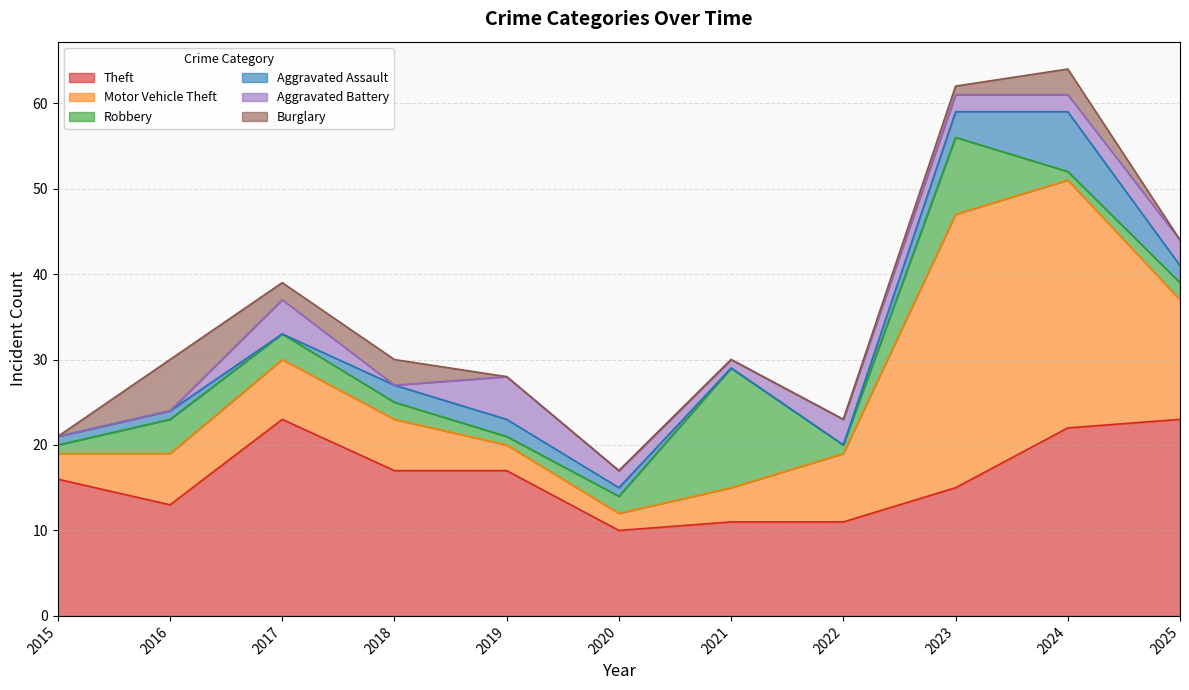

Which series changed the most between 2016 and 2025?

Theft